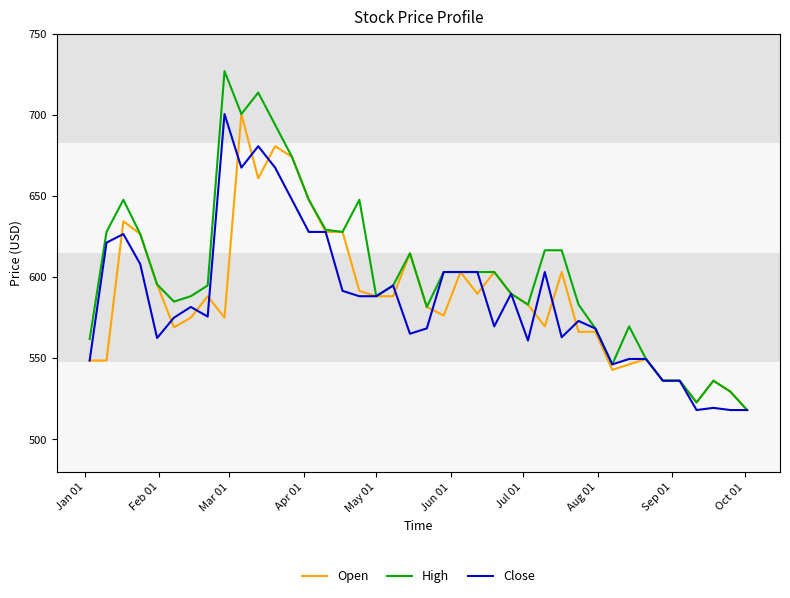

What is the greatest value displayed?

726.9